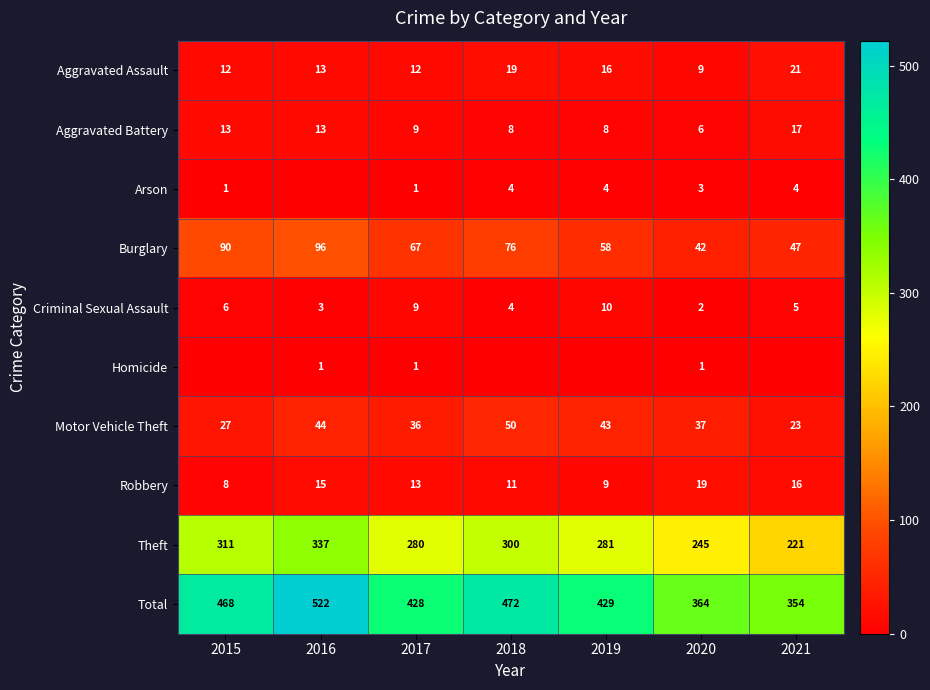

Count the number of categories in the chart.

7